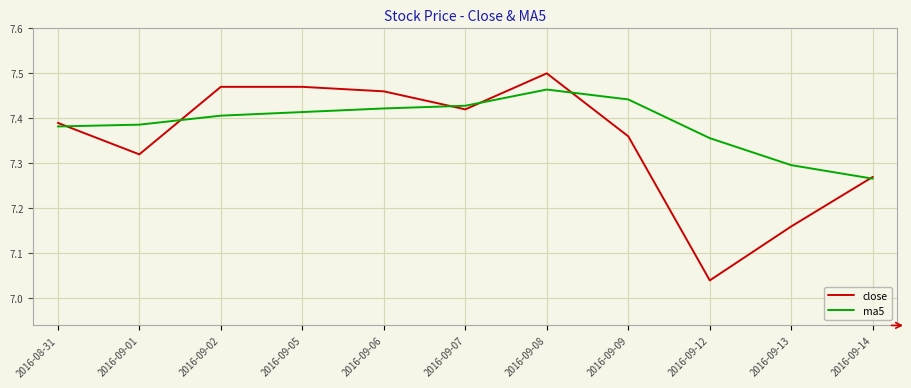

Which category has the highest value in the ma5 series?

2016-09-08